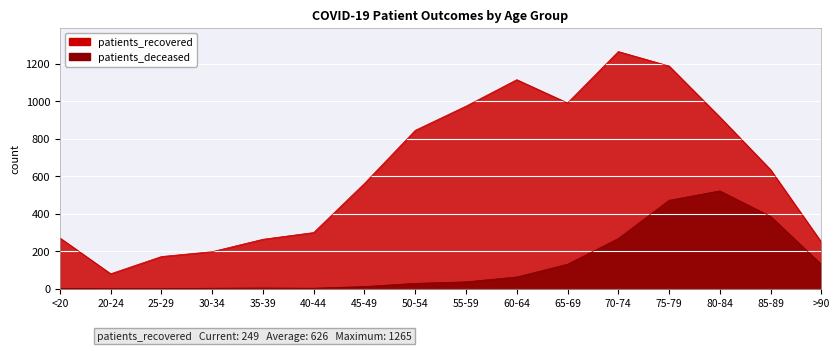

Reading left to right, transcribe all the data shown in this chart.

patients_deceased: <20=2	20-24=0	25-29=0	30-34=3	35-39=4	40-44=3	45-49=12	50-54=29	55-59=37	60-64=63	65-69=131	70-74=268	75-79=472	80-84=522	85-89=386	>90=130
patients_recovered: <20=271	20-24=80	25-29=172	30-34=198	35-39=264	40-44=300	45-49=562	50-54=845	55-59=974	60-64=1115	65-69=991	70-74=1265	75-79=1188	80-84=916	85-89=635	>90=249